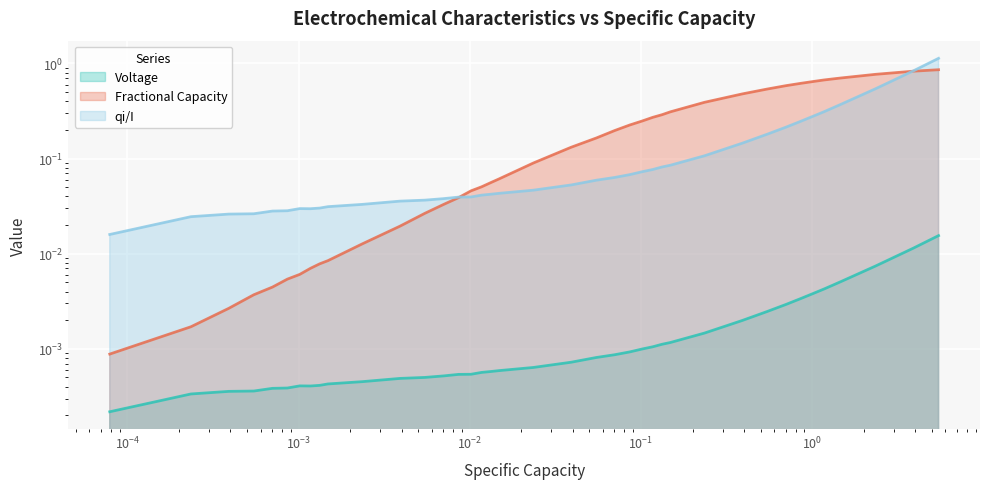

Which series has the widest spread of values?

qi/I